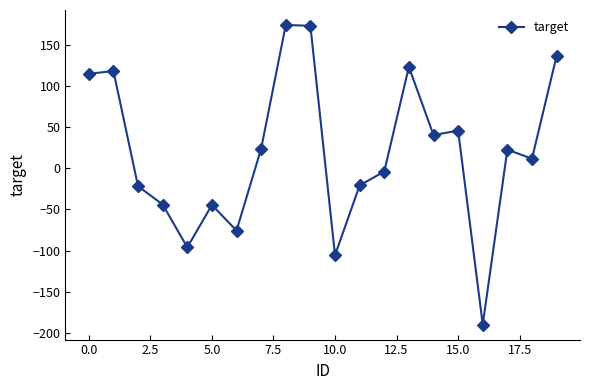

True or false: the data has more than 2 interior local peaks.

True